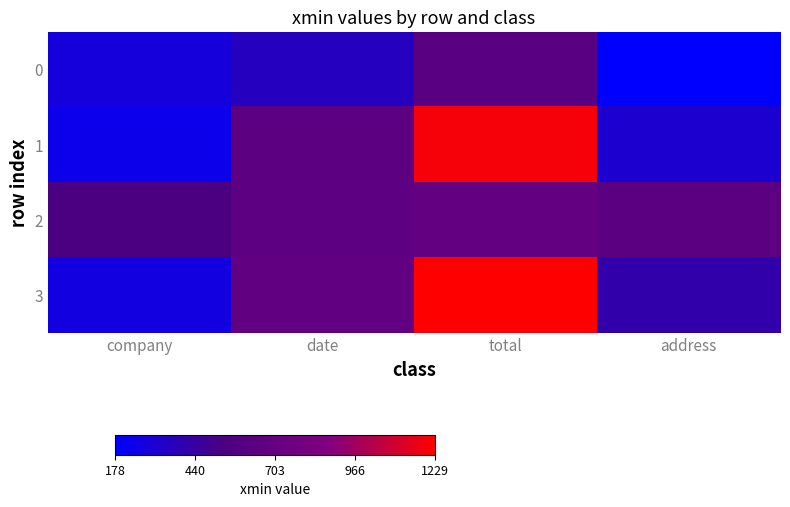

At which category does the chart reach its minimum across all series?

address